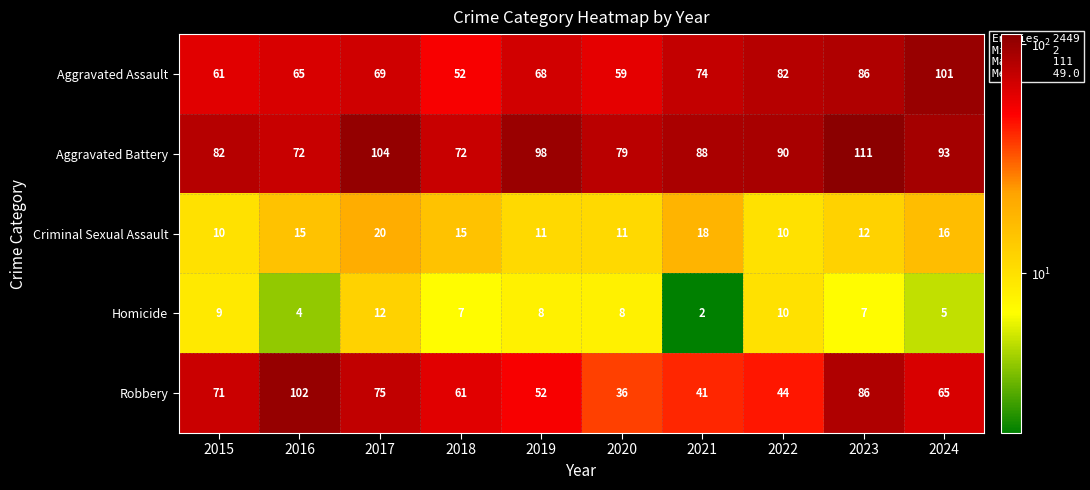

At which label does Aggravated Battery reach its peak?

2023